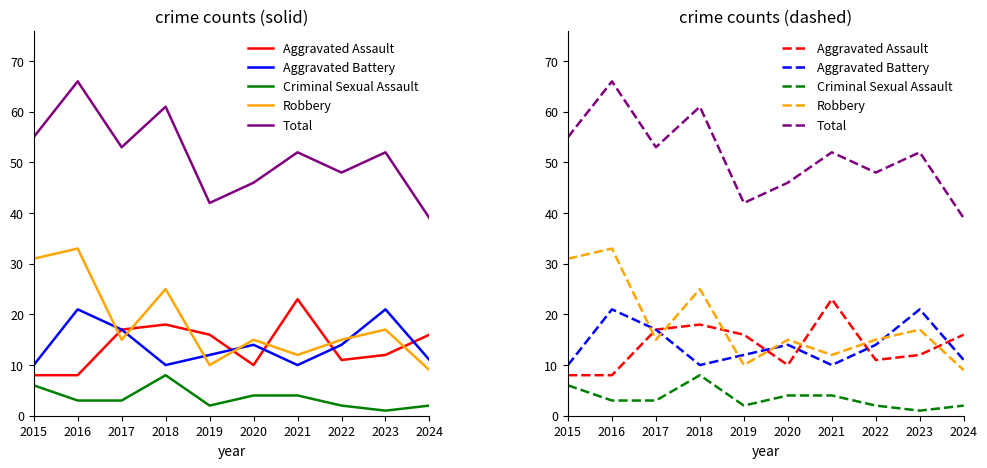

At which category is the sum across all series the highest?

2016